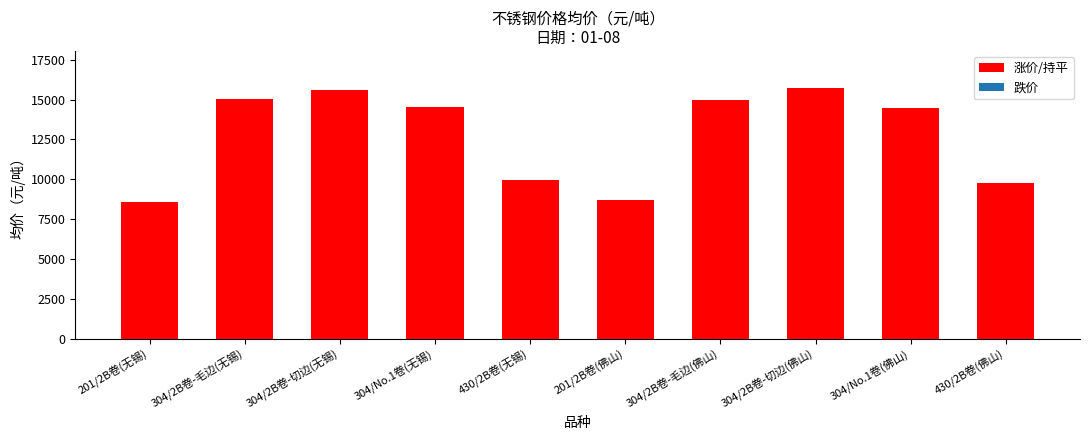

The value at 430/2B卷(佛山) is 9750. True or false?

True